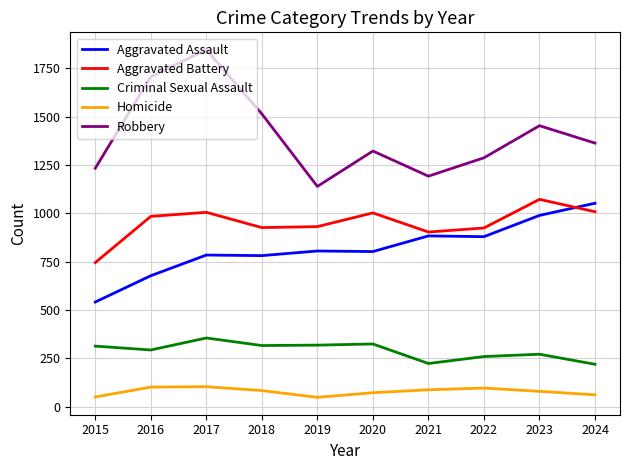

What is the minimum value shown in the chart?

48